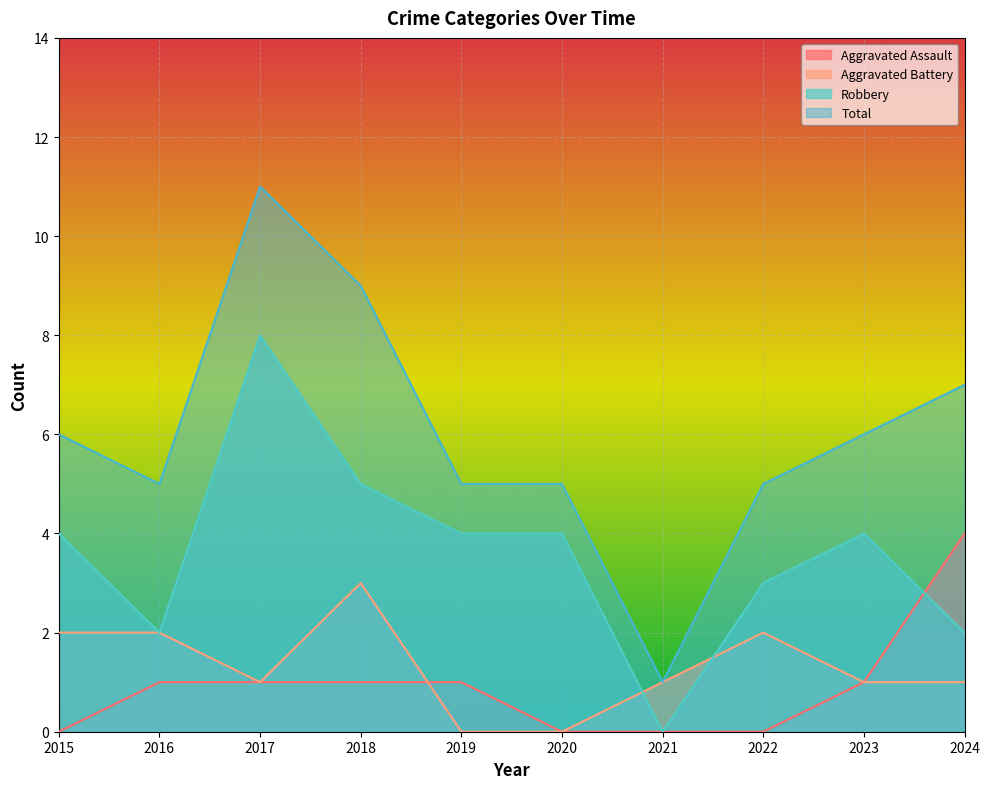

What are all the series names shown in the legend?

Aggravated Assault, Aggravated Battery, Robbery, Total